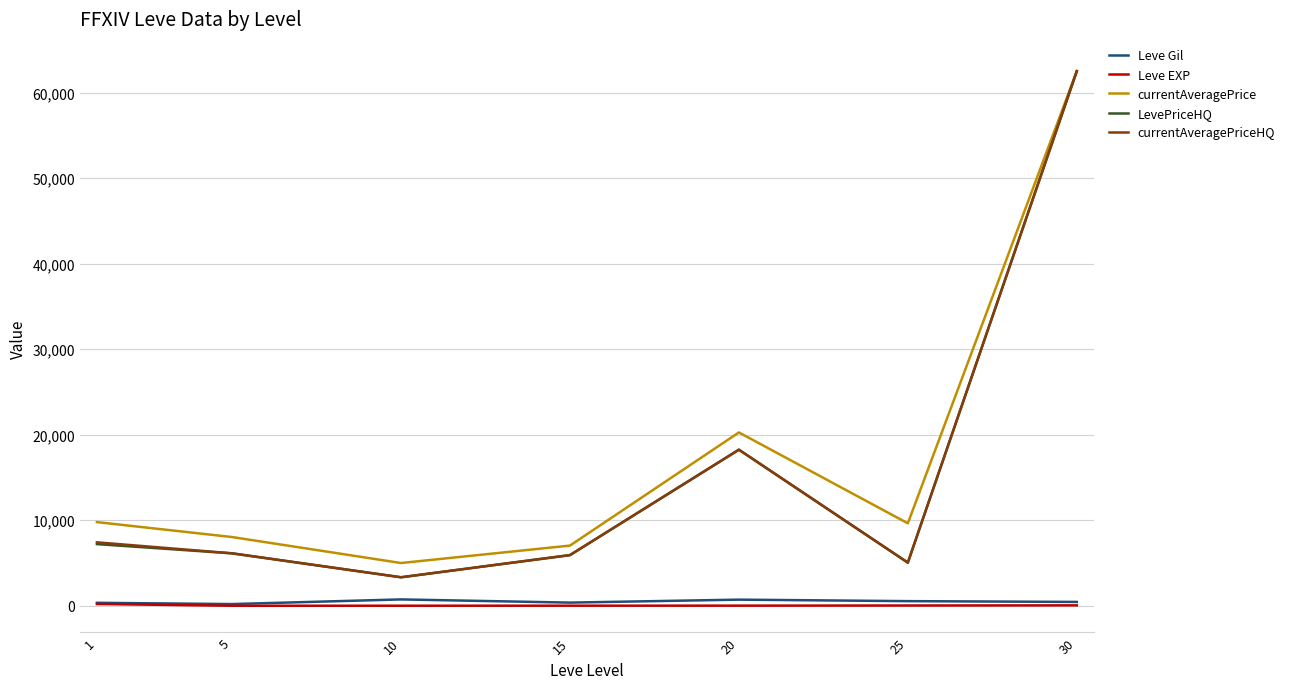

Where is the first local maximum for LevePriceHQ?

20